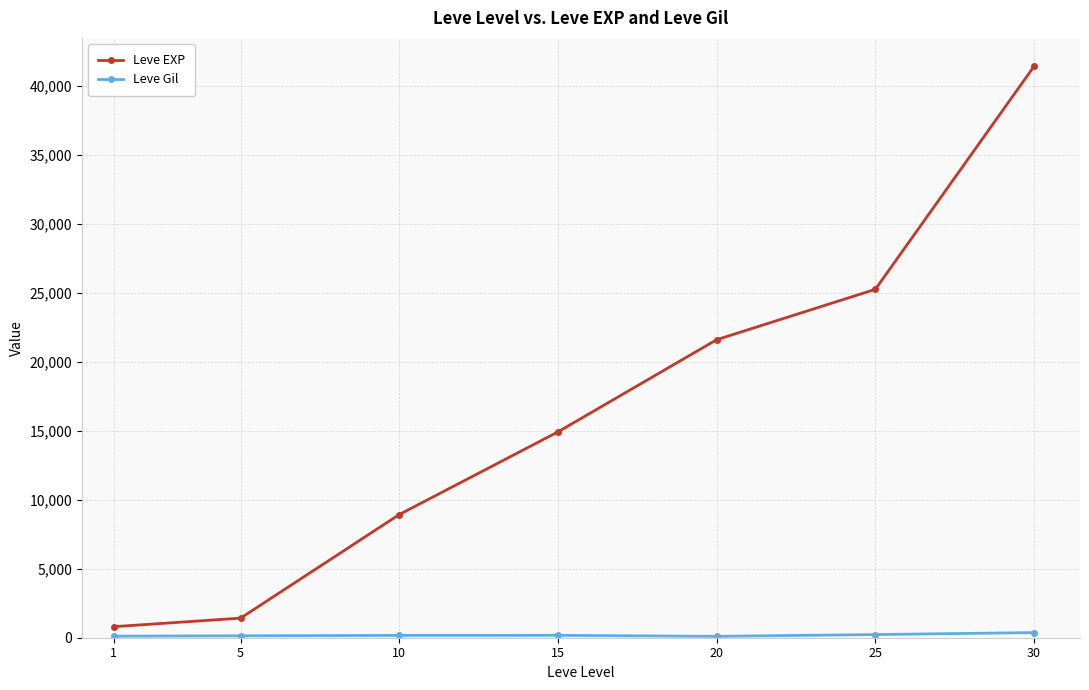

The value of Leve EXP at 30 is 41410. True or false?

True